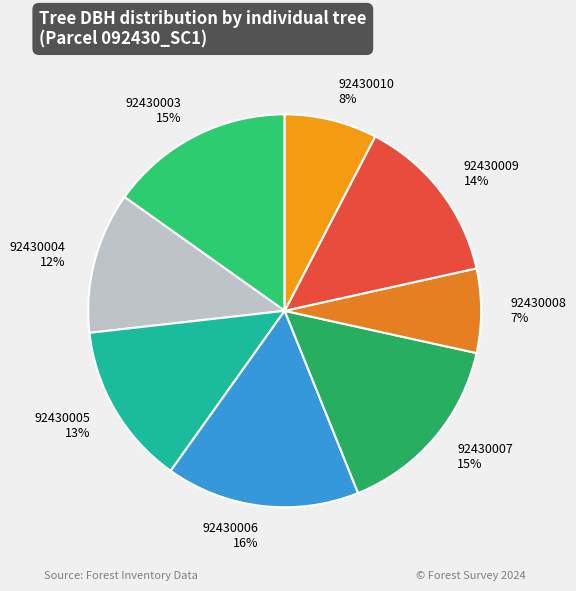

Combined, do 92430005 and 92430010 account for over 50%?

No